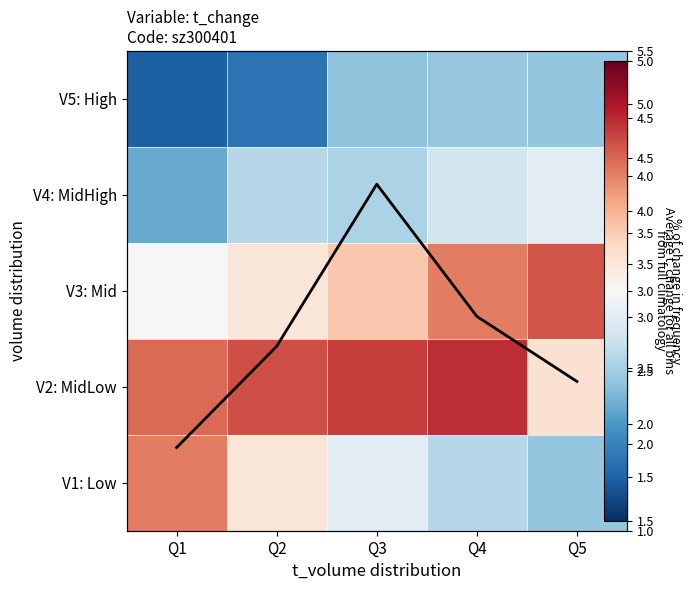

What is the average value of the avg t_change series?

2.8